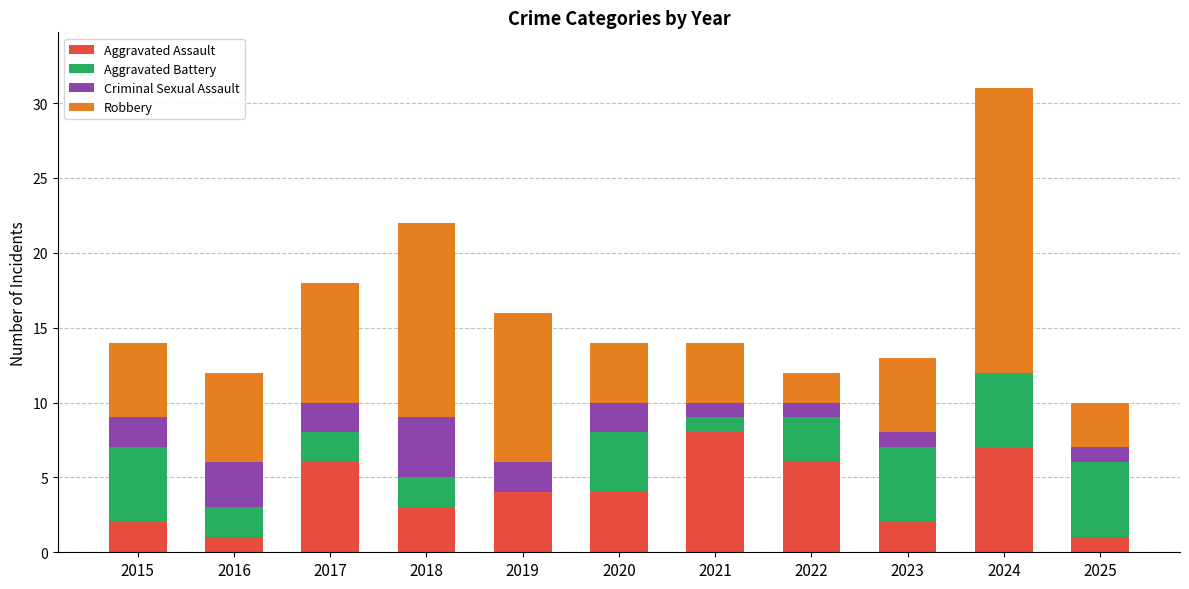

At which category is the sum across all series the highest?

2024